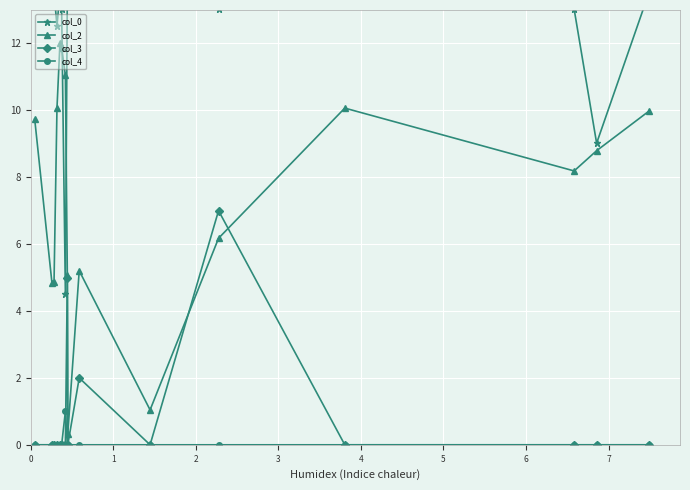

What is the value of the col_4 point at the 7th from the left?

1.0